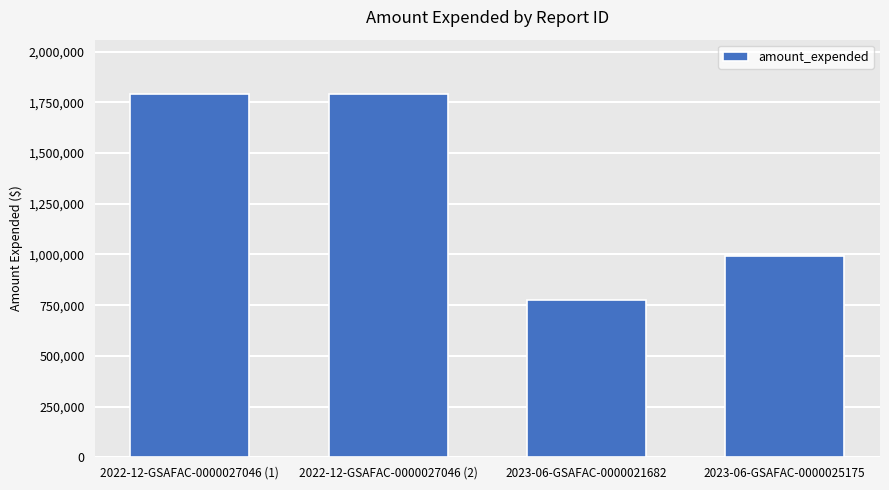

Are the bars horizontal?

No